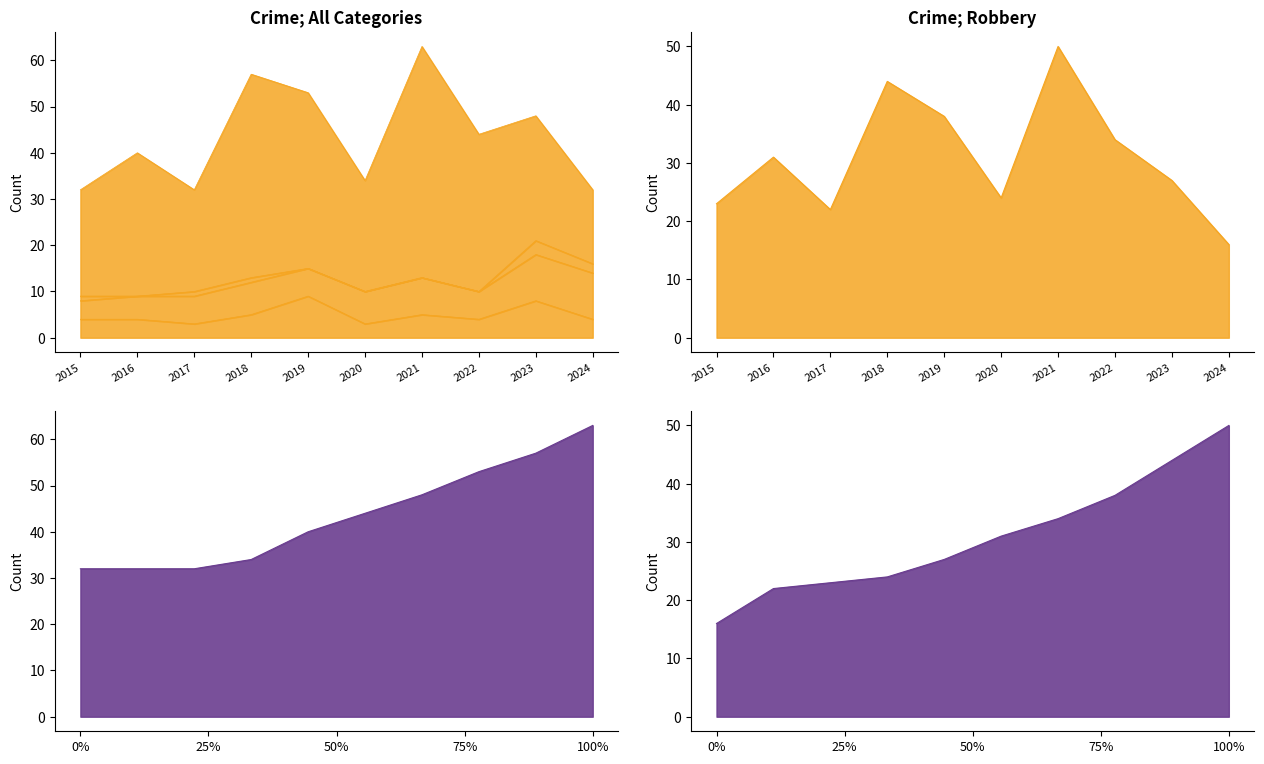

Between 2022 and 2017, which is larger?

2022